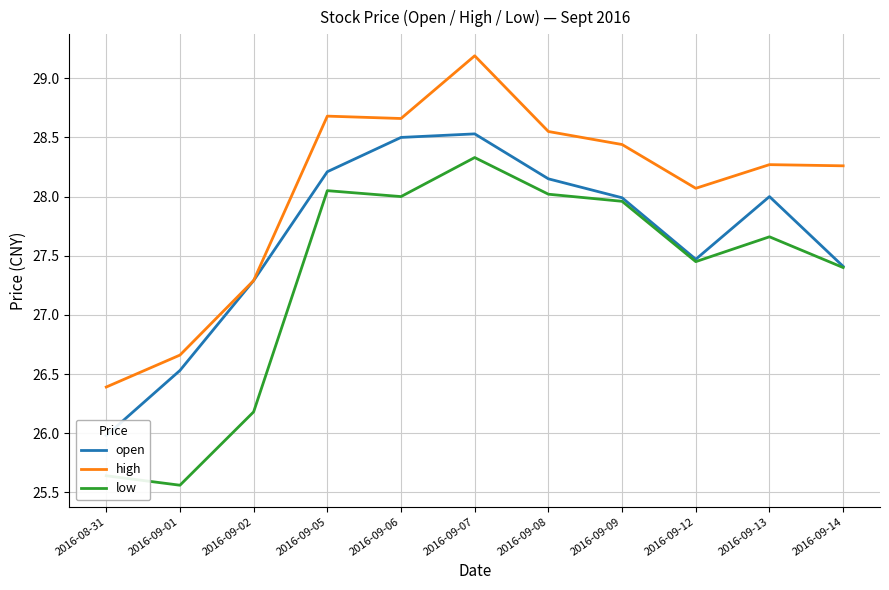

What position from the right is 2016-09-13?

2